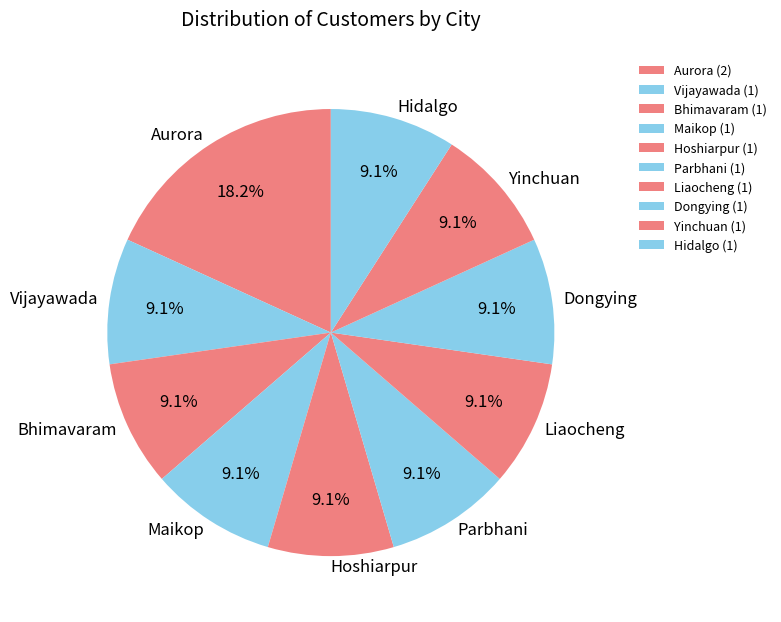

What is the ratio of the value at Hoshiarpur to the value at Parbhani?

1.0